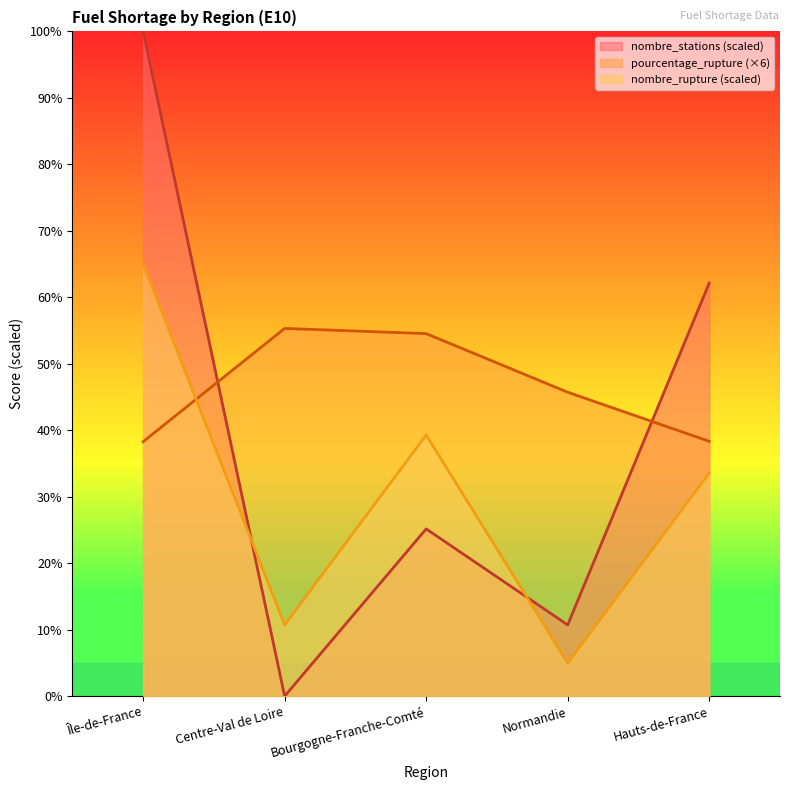

Rank the series at Centre-Val de Loire from highest to lowest value.

pourcentage_rupture (×6), nombre_rupture (scaled), nombre_stations (scaled)